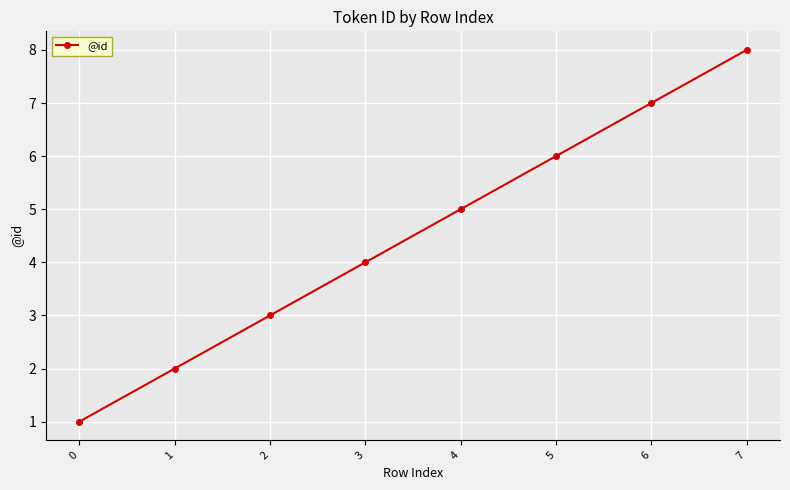

The chart shows a value of 3 at 2. True or false?

True